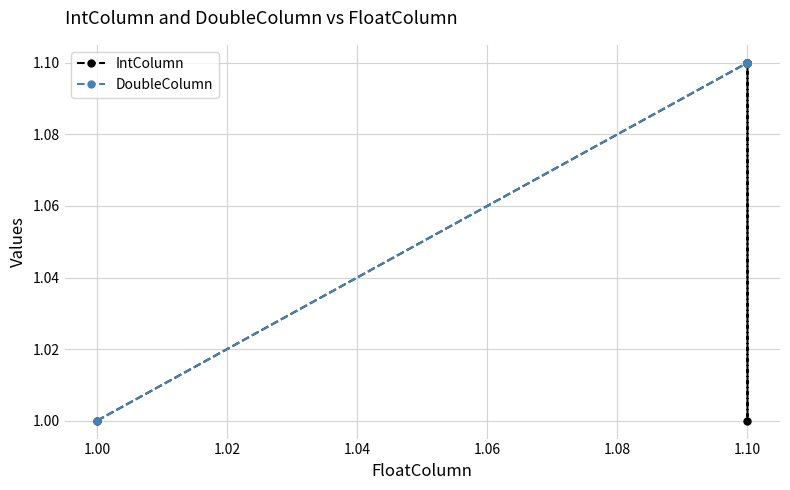

List the series in order of their peak value, highest first.

IntColumn, DoubleColumn